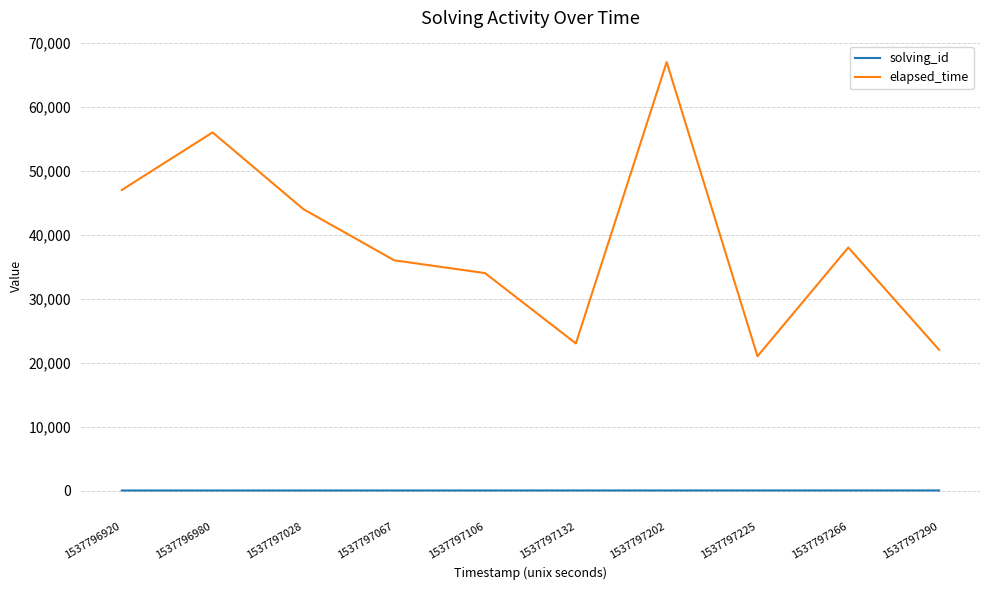

What is the difference between the maximum and minimum values in the elapsed_time series?

46000